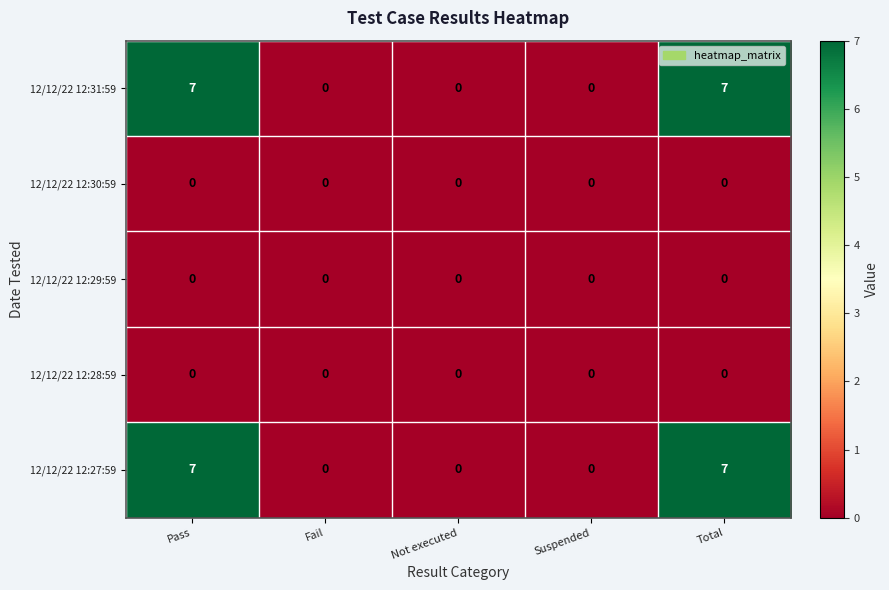

What is the spread (max minus min) of values at Total?

7